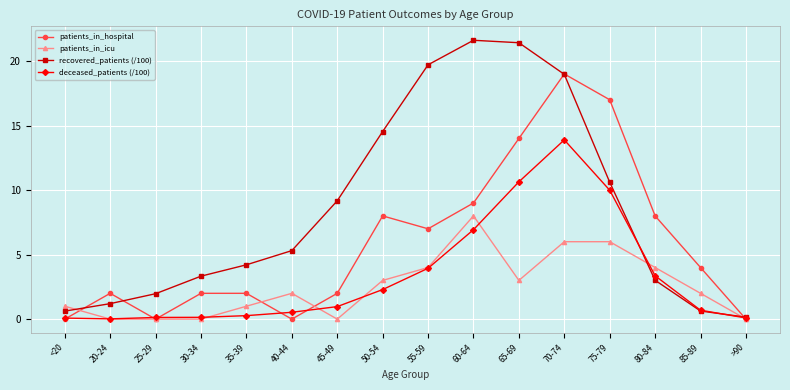

What is the total value across all series at 85-89?

7.3